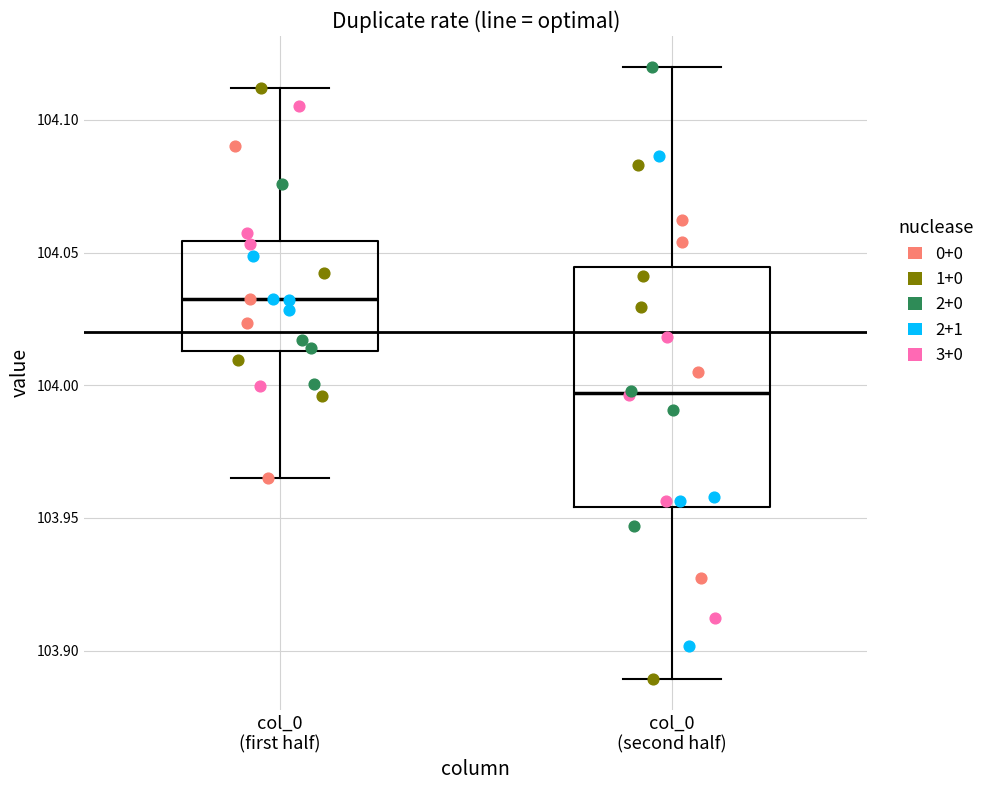

Reading left to right, transcribe this box plot: for each box, give where its median line is, the range the box spans, and where its two whiskers end, as read against the y-axis. The values are not printed on the chart, so give them approximately, as read against the axis.

col_0 (first half): median 104.030, box 104.015 to 104.055, whiskers 103.965 to 104.110
col_0 (second half): median 103.995, box 103.955 to 104.045, whiskers 103.890 to 104.120